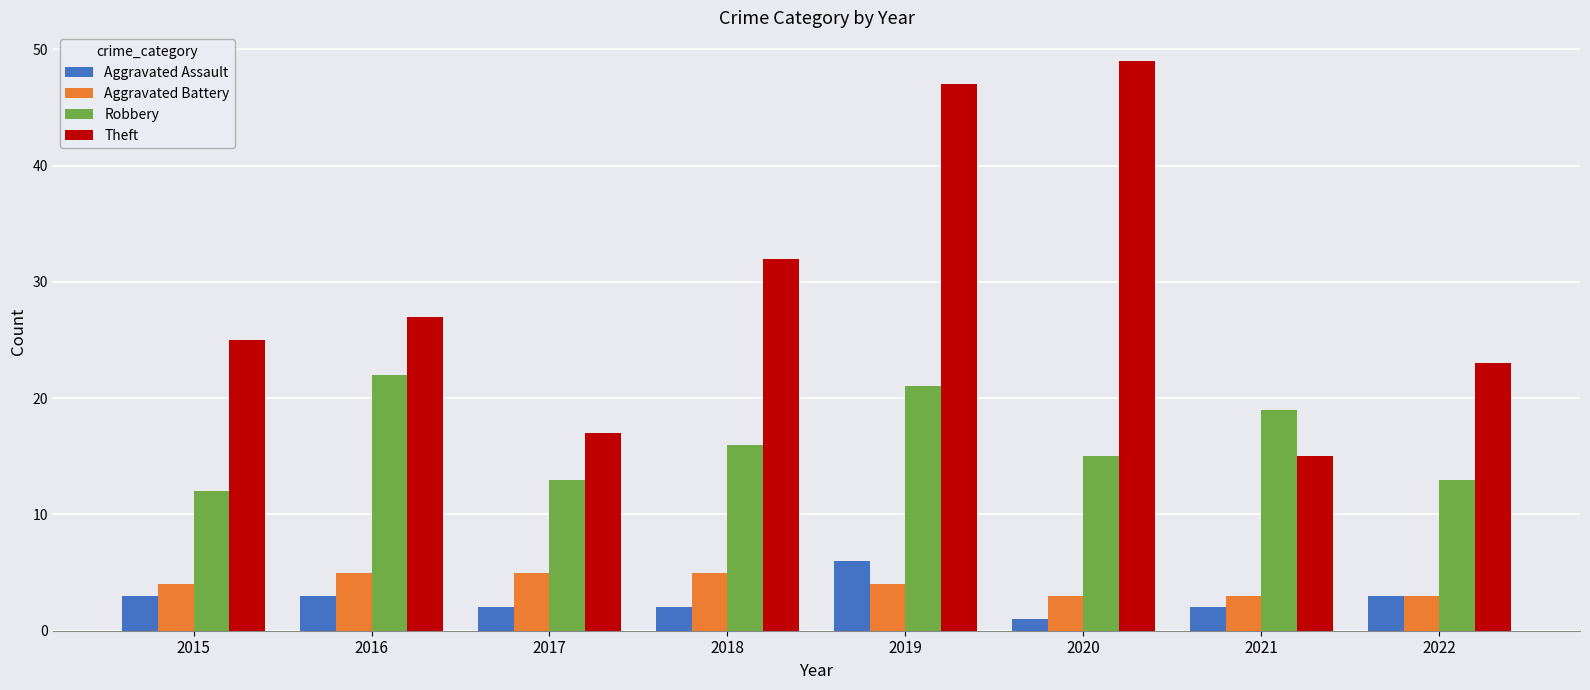

Count the number of categories in the chart.

8